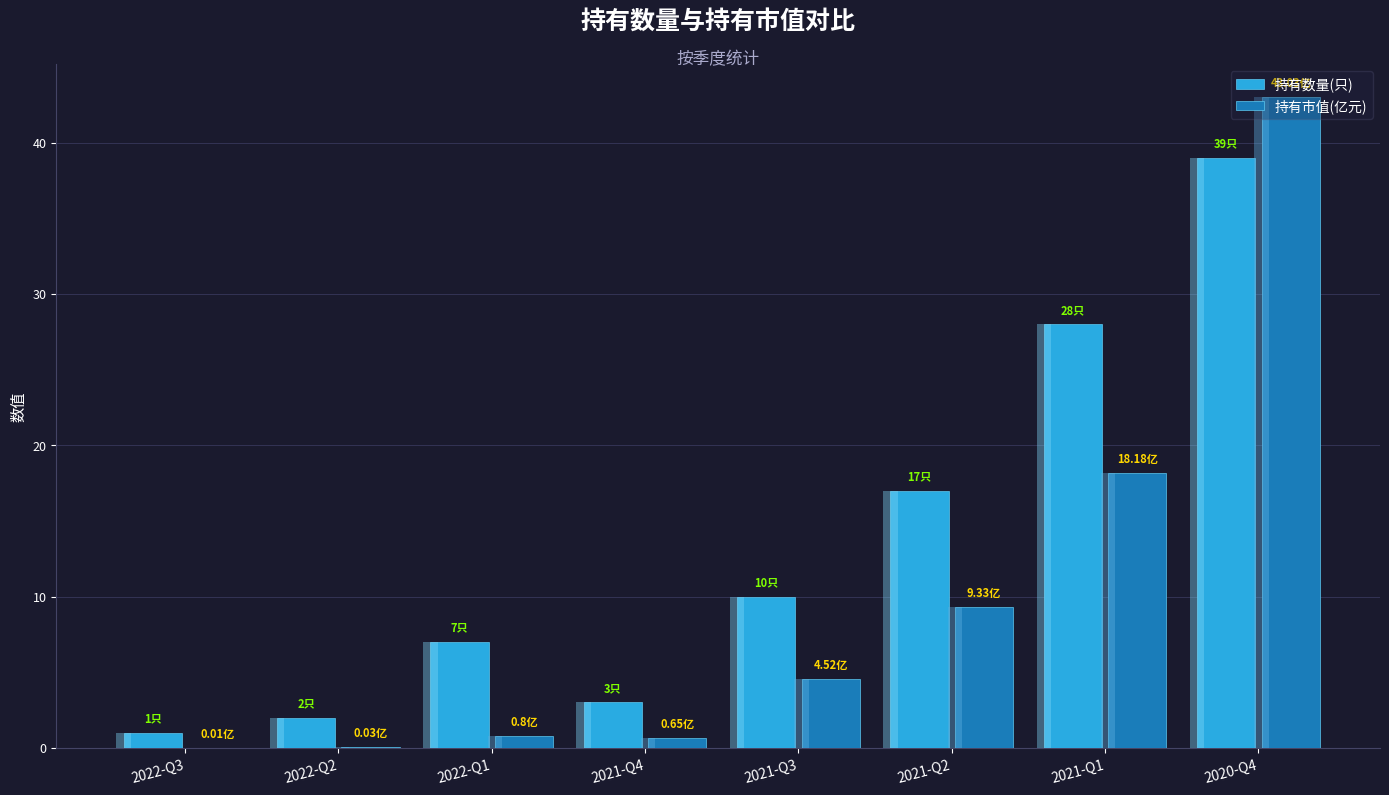

How many data points in 持有市值(亿元) are less than 4?

4